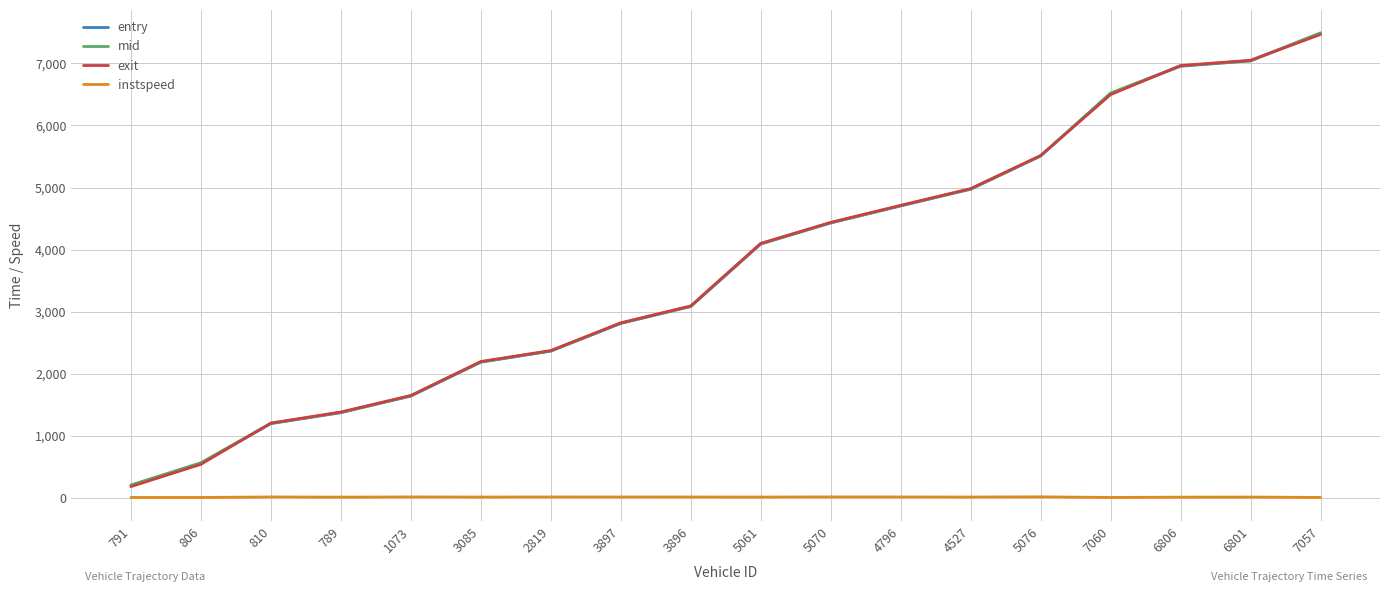

What are all the series names shown in the legend?

entry, mid, exit, instspeed